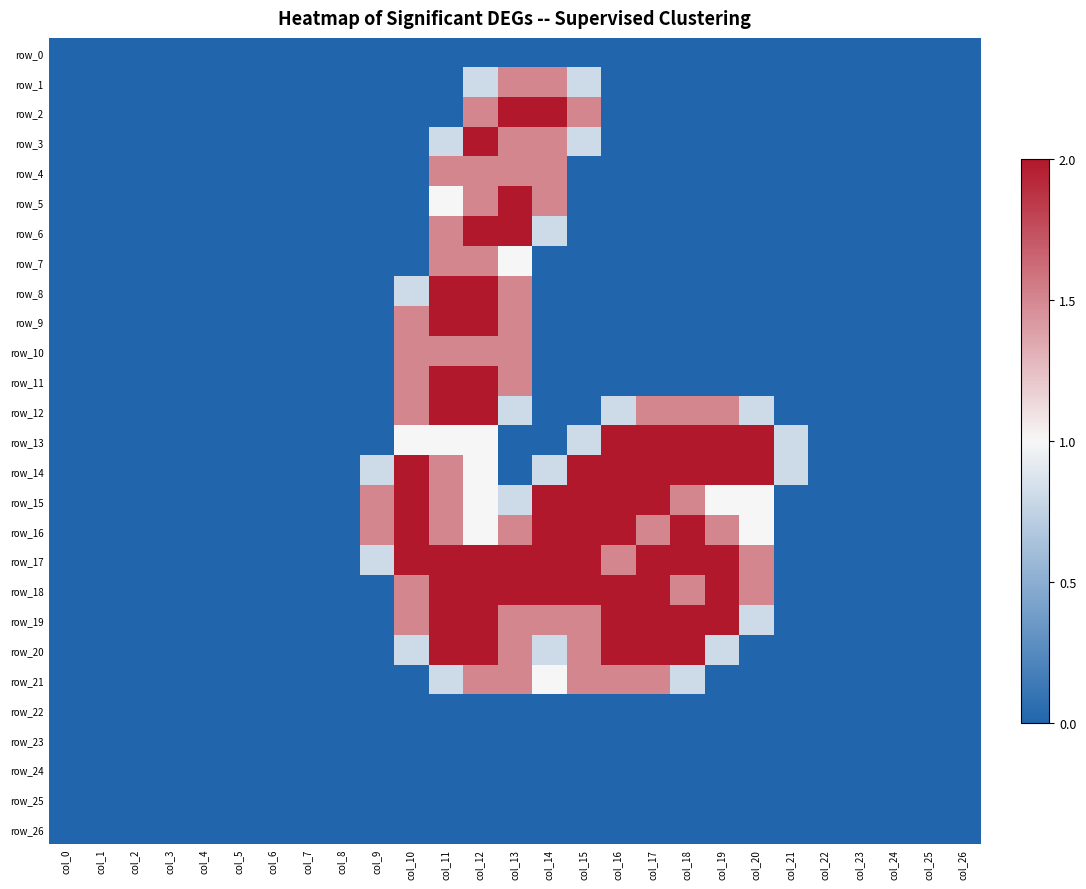

List the series in order of their peak value, lowest first.

row_0, row_22, row_23, row_24, row_25, row_26, row_1, row_4, row_7, row_10, row_21, row_2, row_3, row_5, row_6, row_8, row_9, row_11, row_12, row_13, row_14, row_15, row_16, row_17, row_18, row_19, row_20